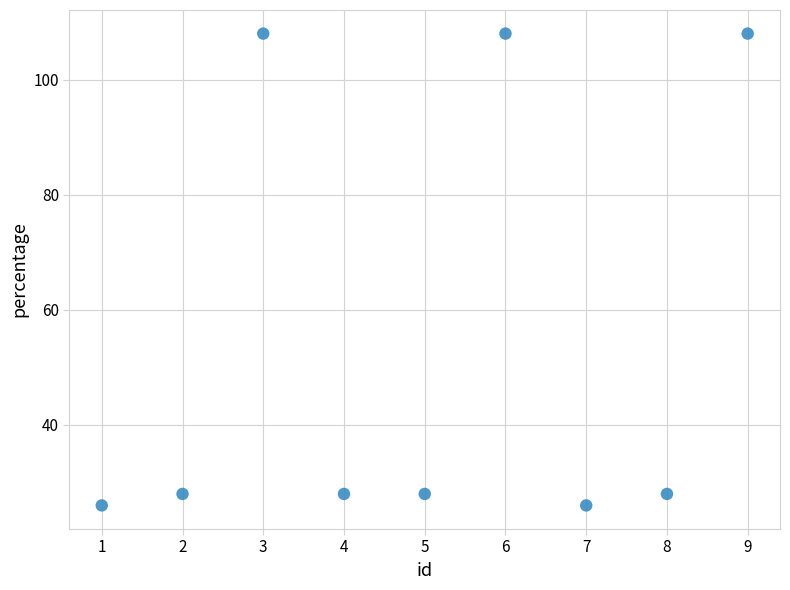

What is the average Y value?

54